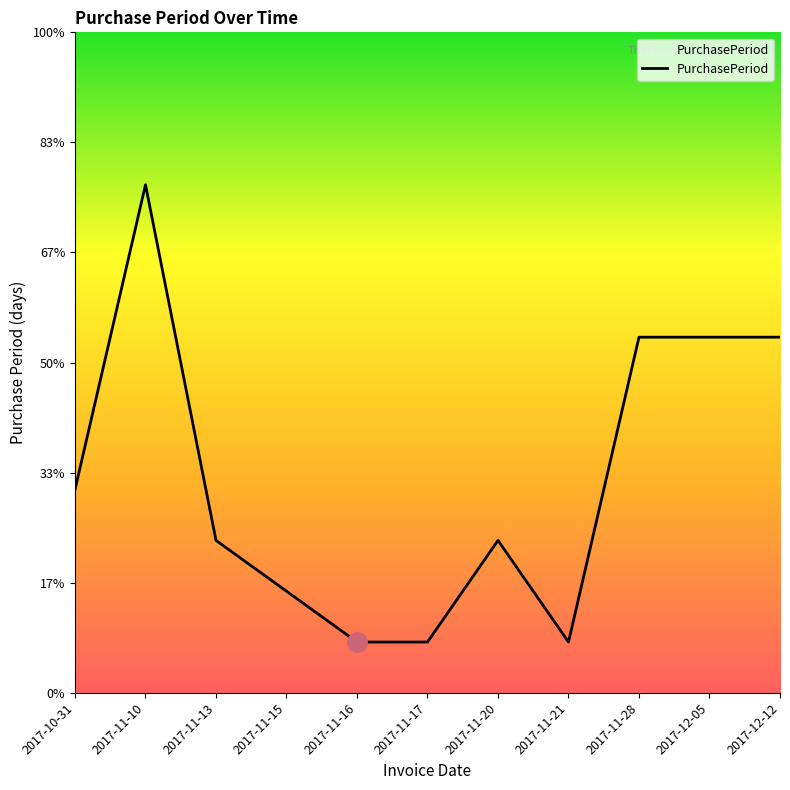

Reading left to right, transcribe all the data shown in this chart.

2017-10-31=4	2017-11-10=10	2017-11-13=3	2017-11-15=2	2017-11-16=1	2017-11-17=1	2017-11-20=3	2017-11-21=1	2017-11-28=7	2017-12-05=7	2017-12-12=7